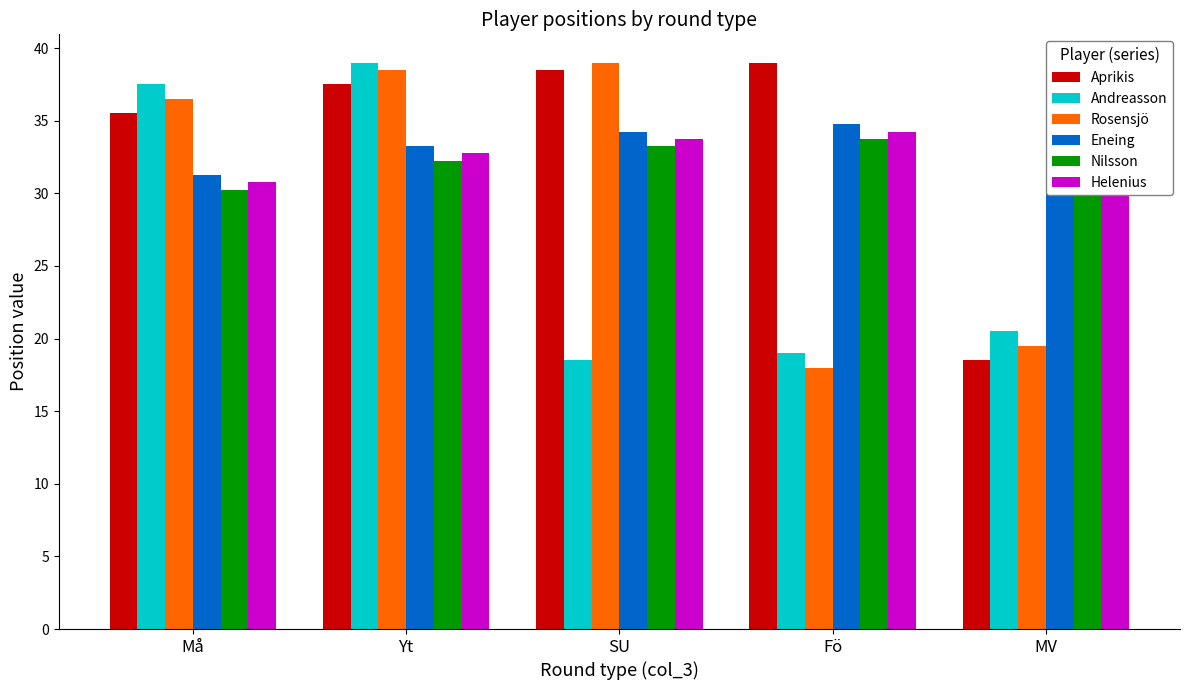

Count the number of categories in the chart.

5